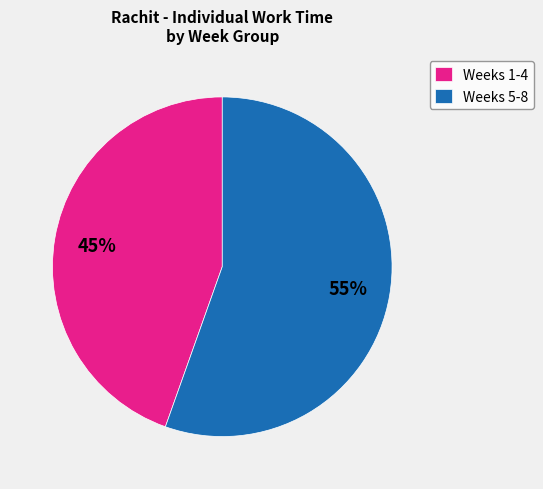

Is the sum of Weeks 1-4 and Weeks 5-8 greater than half?

Yes